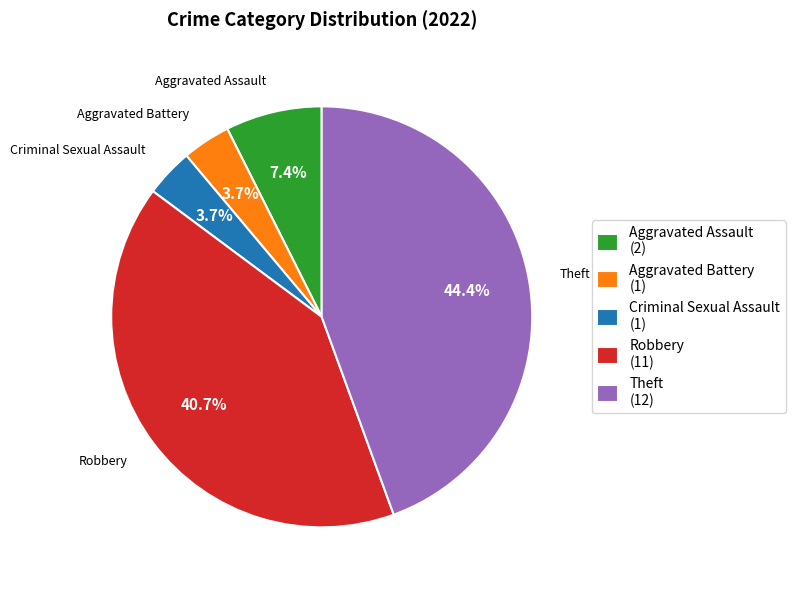

Which category has the biggest portion of the pie?

Theft